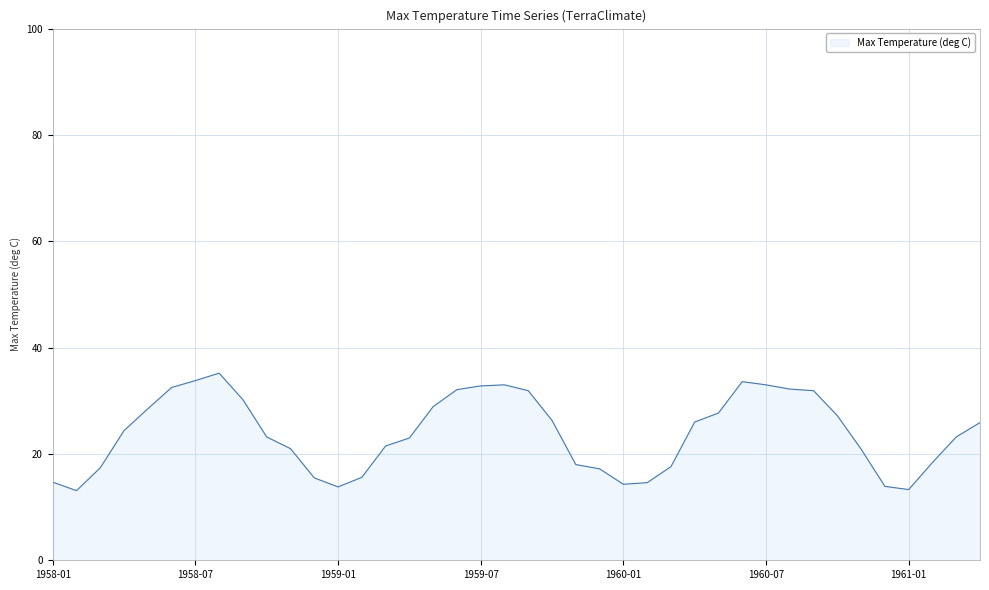

What is the minimum value shown in the chart?

13.1